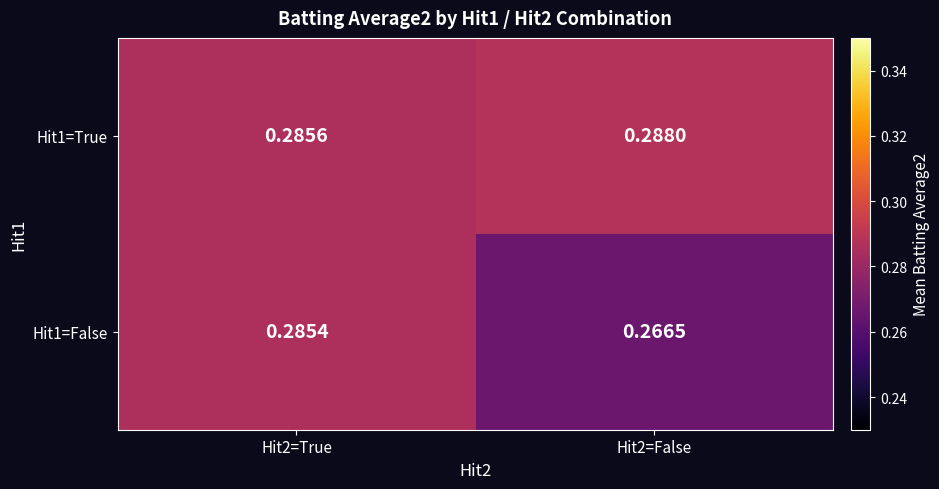

Is the value of Hit1=False at Hit2=True greater than the value of Hit1=True at Hit2=False?

No